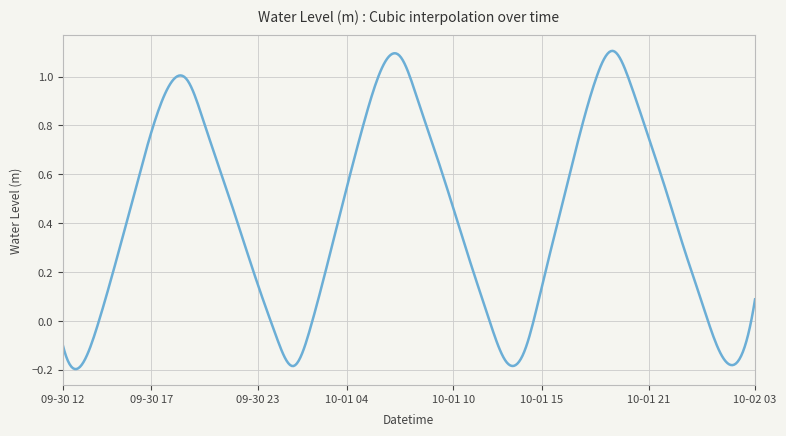

What is the difference between the maximum and minimum values?

1.3